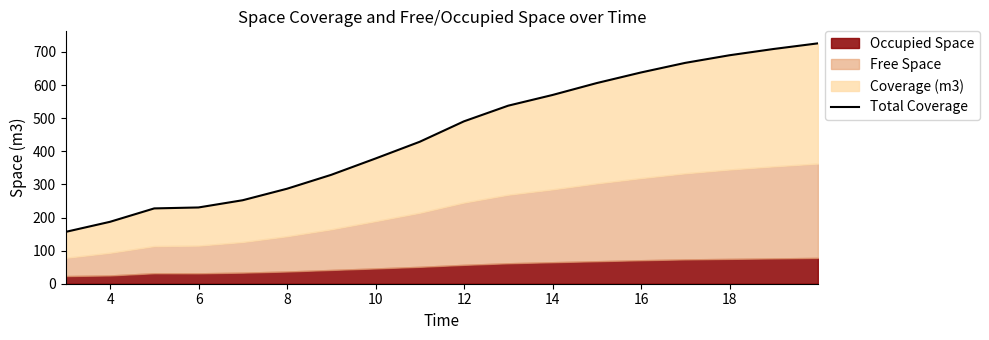

What is the change in value from 4 to 6?

+40.5